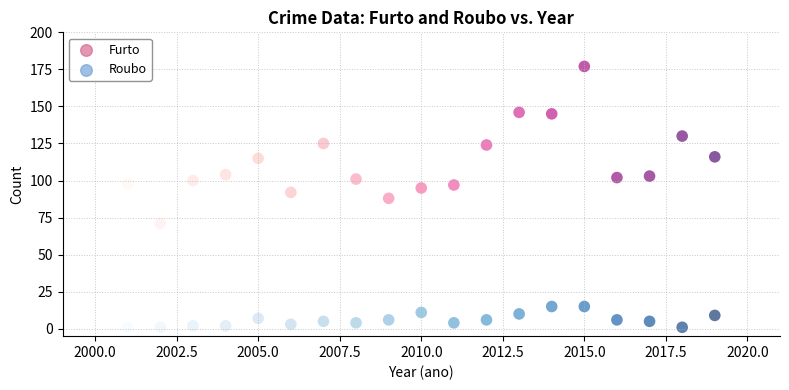

What are all the series names shown in the legend?

Furto, Roubo